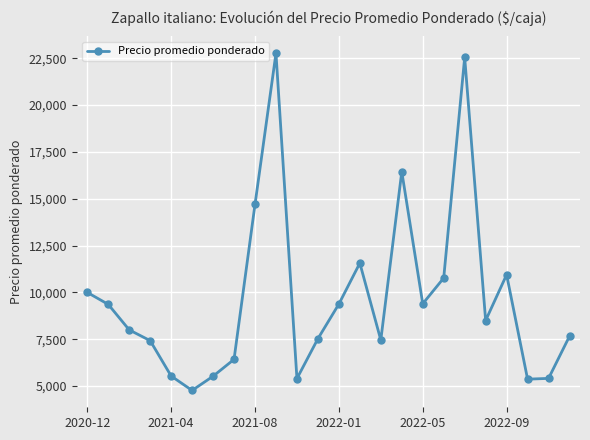

What is the minimum value shown in the chart?

4767